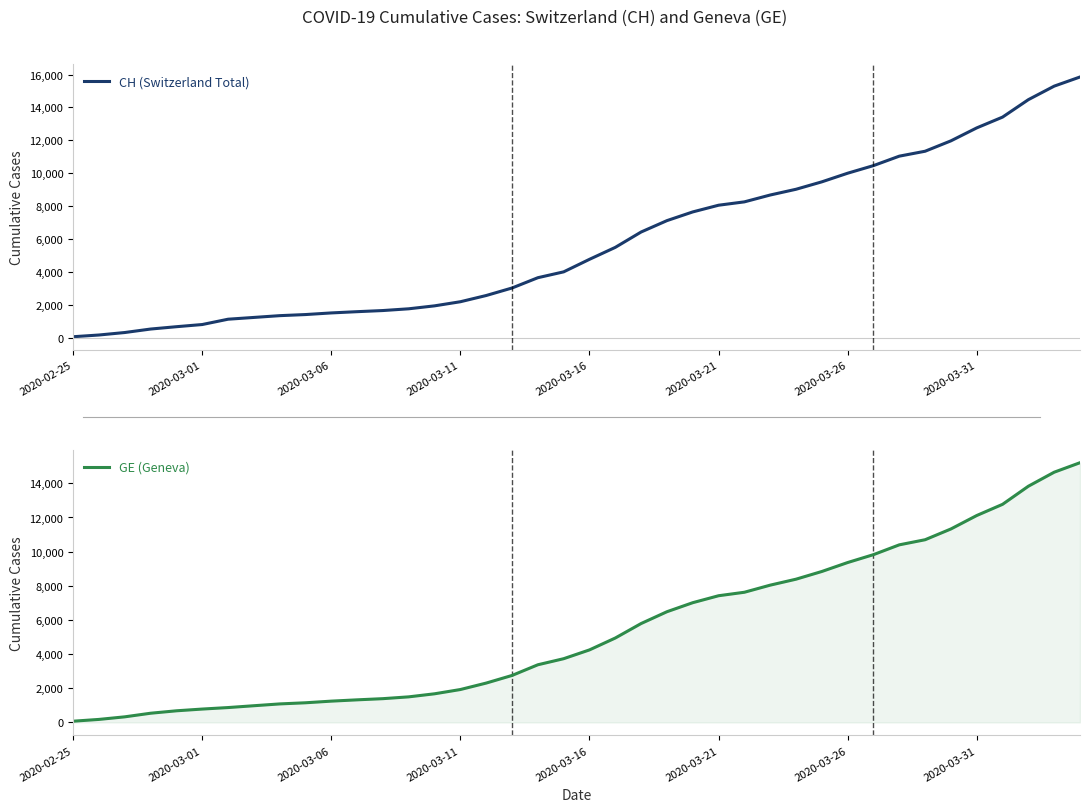

Which series has the largest range (max minus min)?

CH (Switzerland Total)